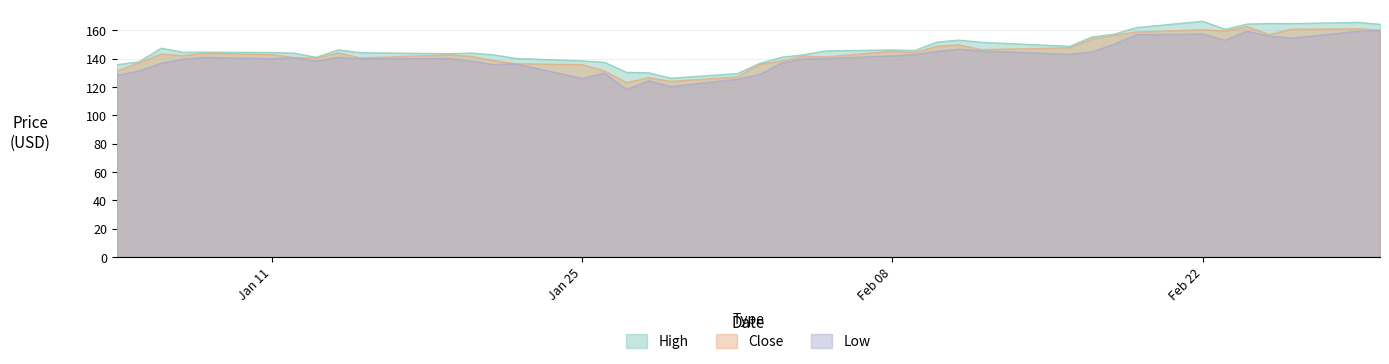

What is the maximum value shown in the chart?

166.6